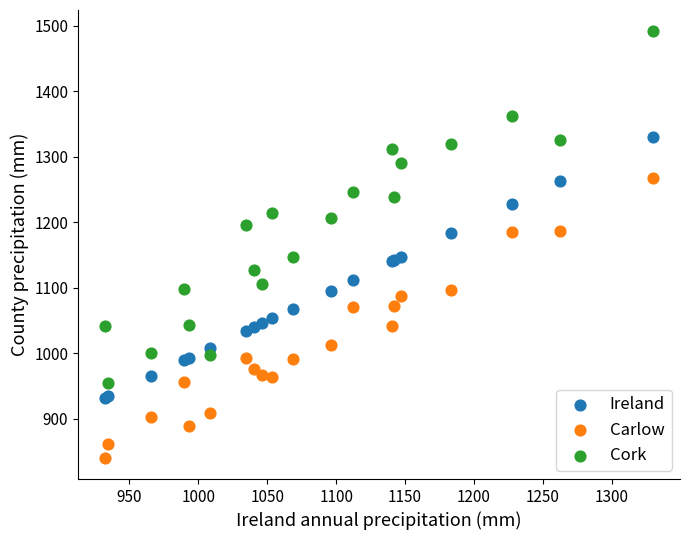

Which series contains the lowest Y value?

Carlow